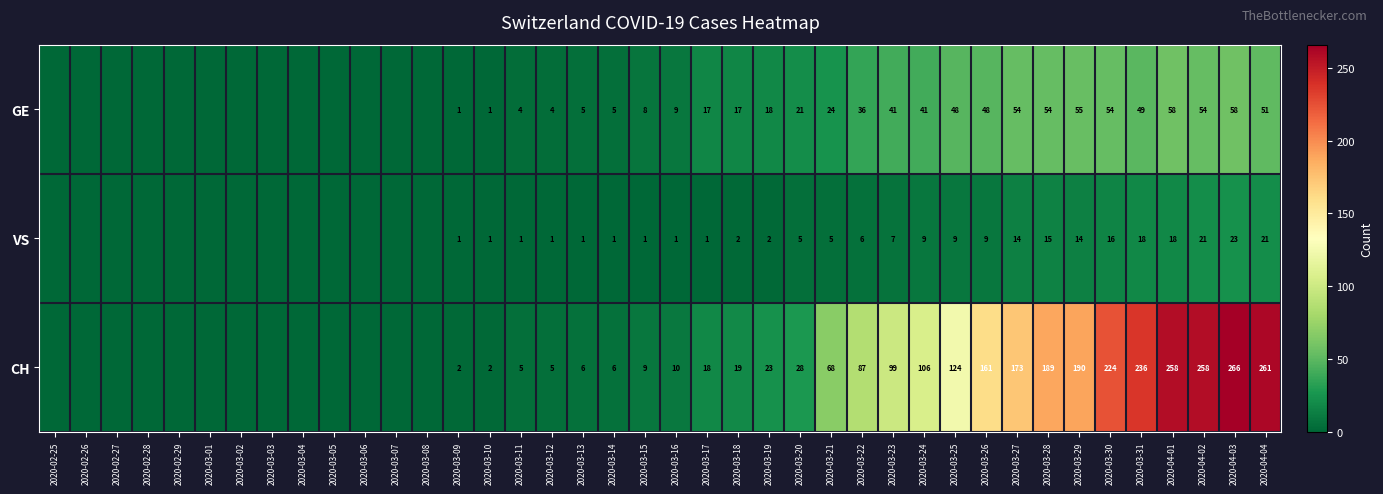

Between 2020-03-14 and 2020-03-23, which series saw the biggest shift?

CH